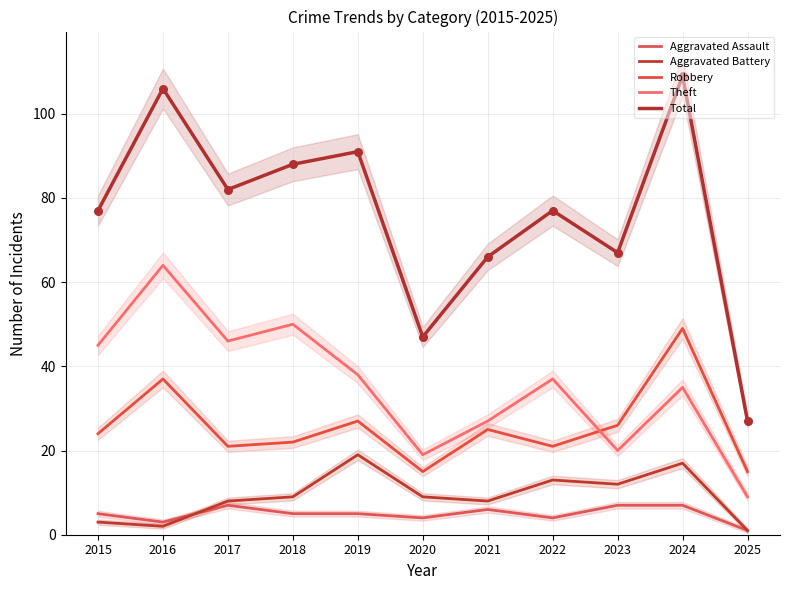

Which series contains the lowest Y value?

Aggravated Assault